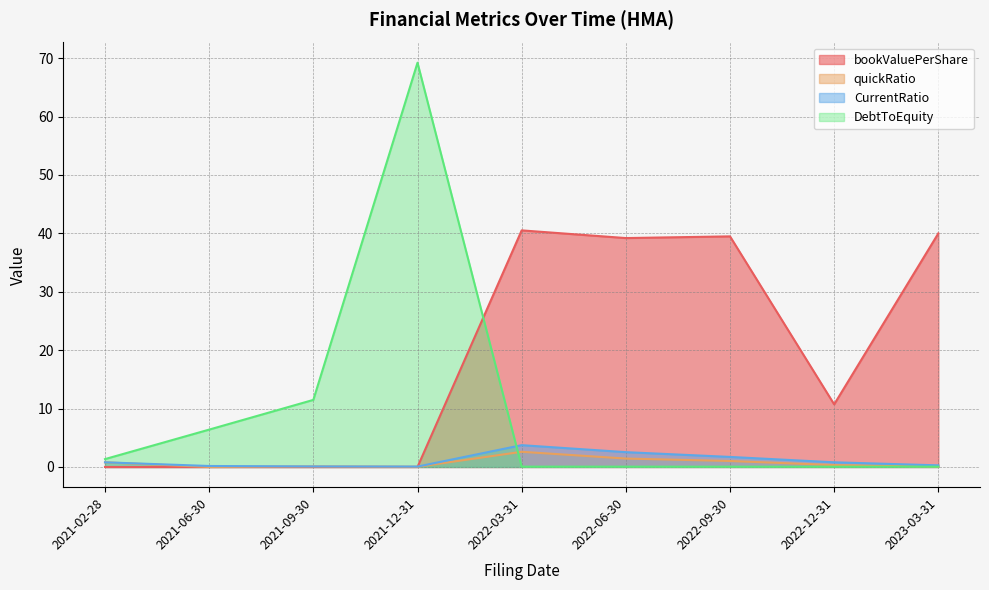

Between 2021-12-31 and 2023-03-31, which series saw the biggest shift?

DebtToEquity